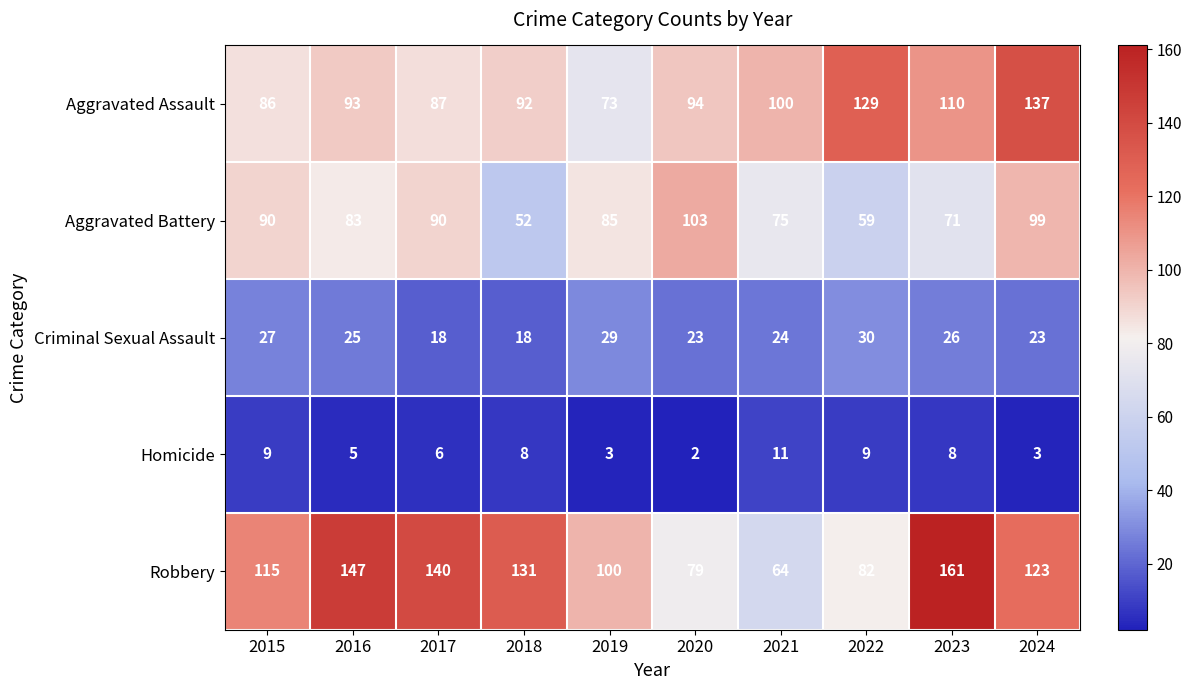

Which series changed the most between 2015 and 2021?

Robbery